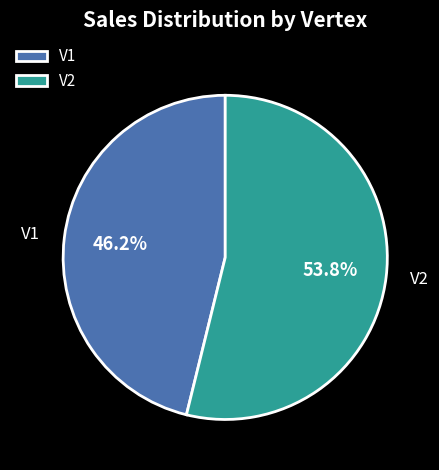

What is the largest slice in the pie chart?

V2